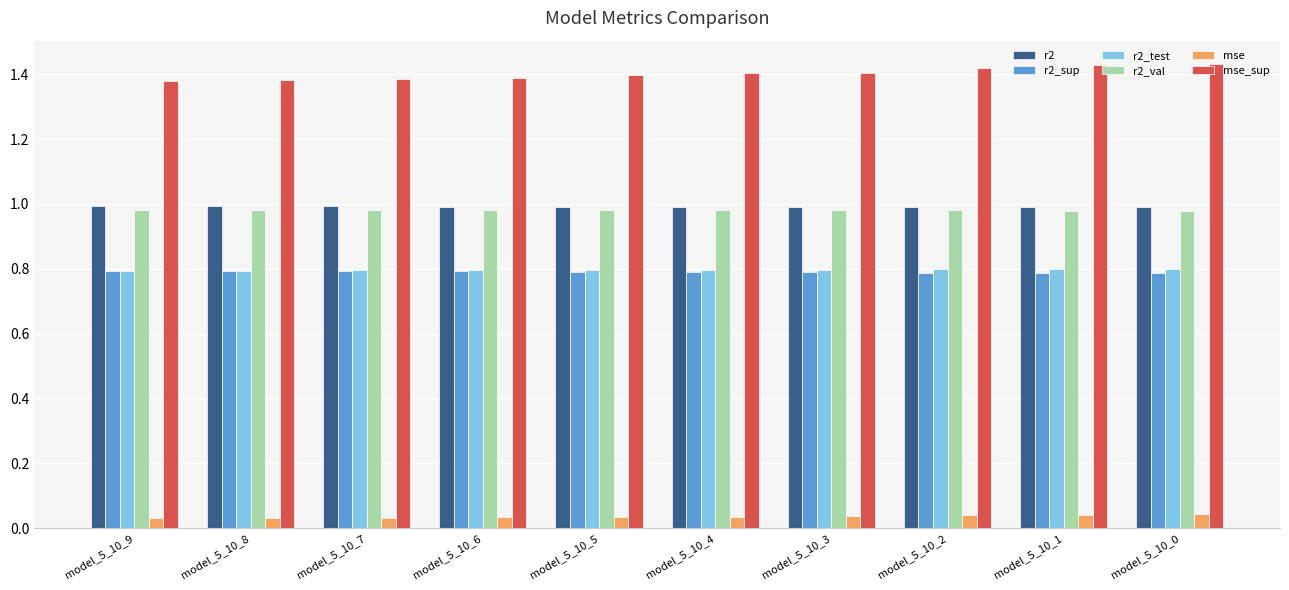

Which series has the widest spread of values?

mse_sup